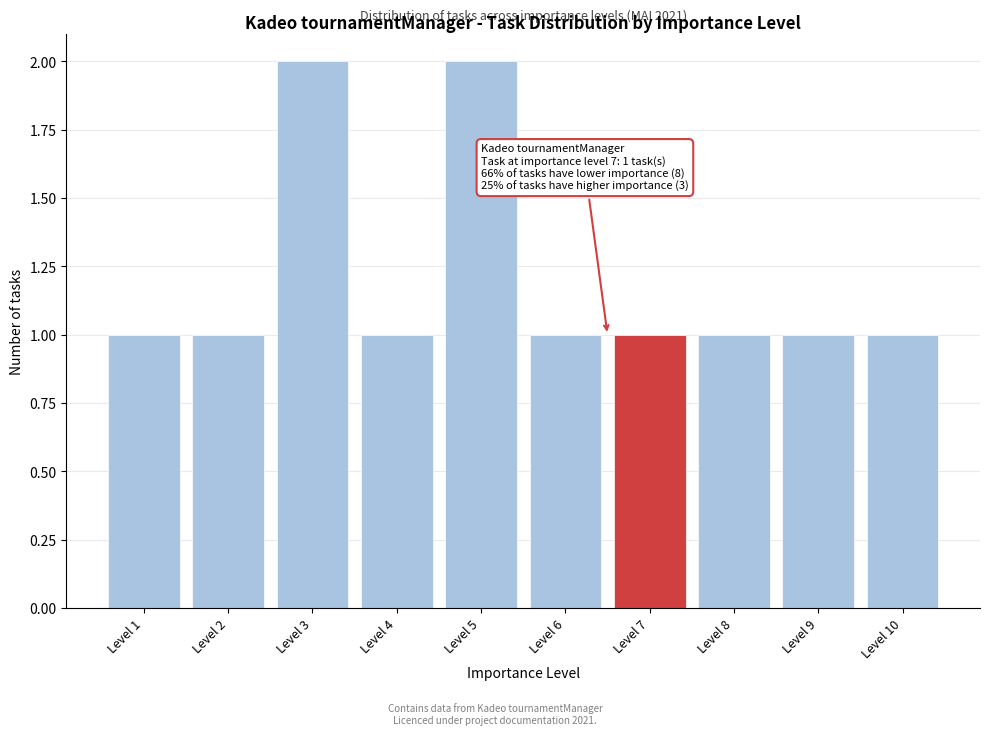

Reading left to right, transcribe all the data shown in this chart.

Level 1=1	Level 2=1	Level 3=2	Level 4=1	Level 5=2	Level 6=1	Level 7=1	Level 8=1	Level 9=1	Level 10=1